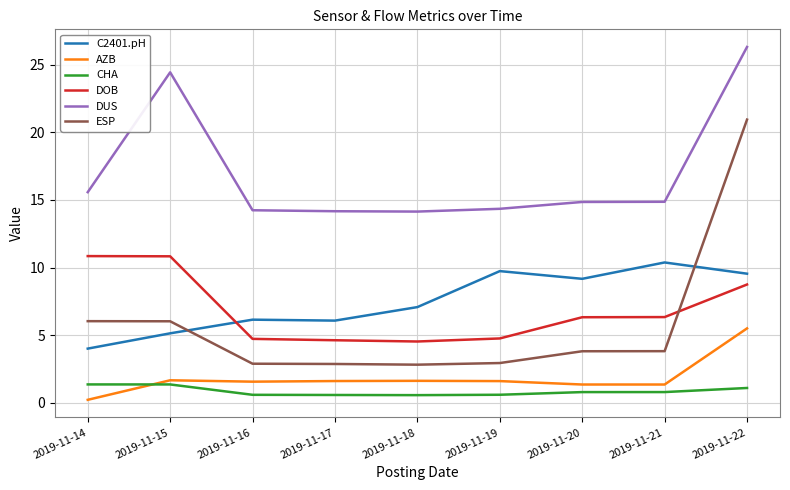

Does the chart display data point markers on the line(s)?

No